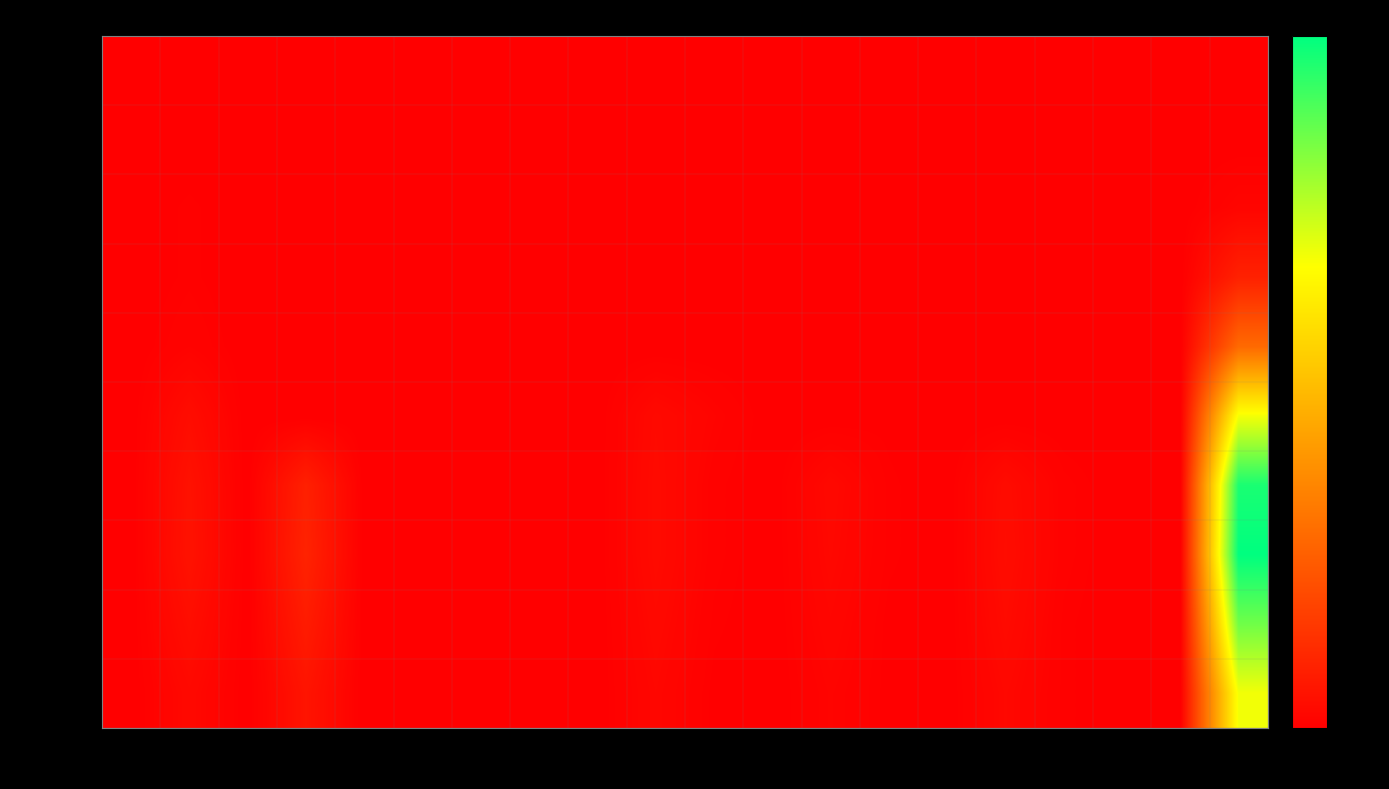

What is the greatest value displayed?

410